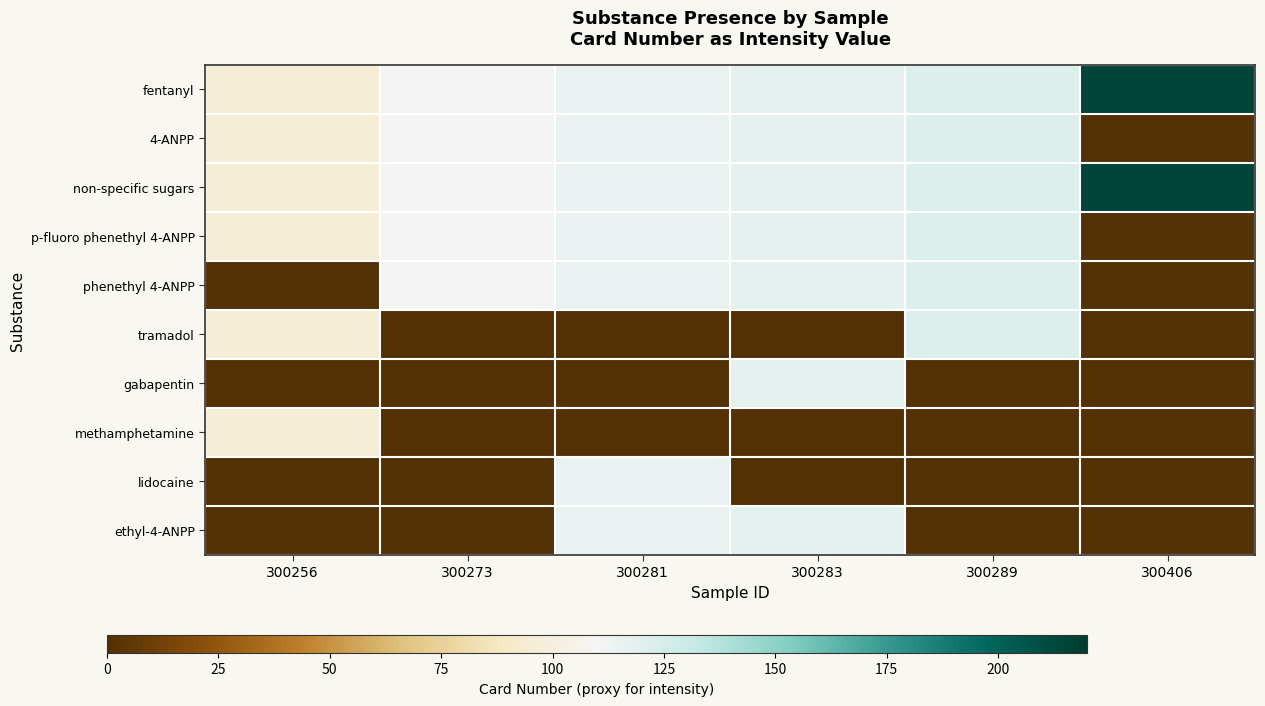

Which category has the lowest value across all series?

300406